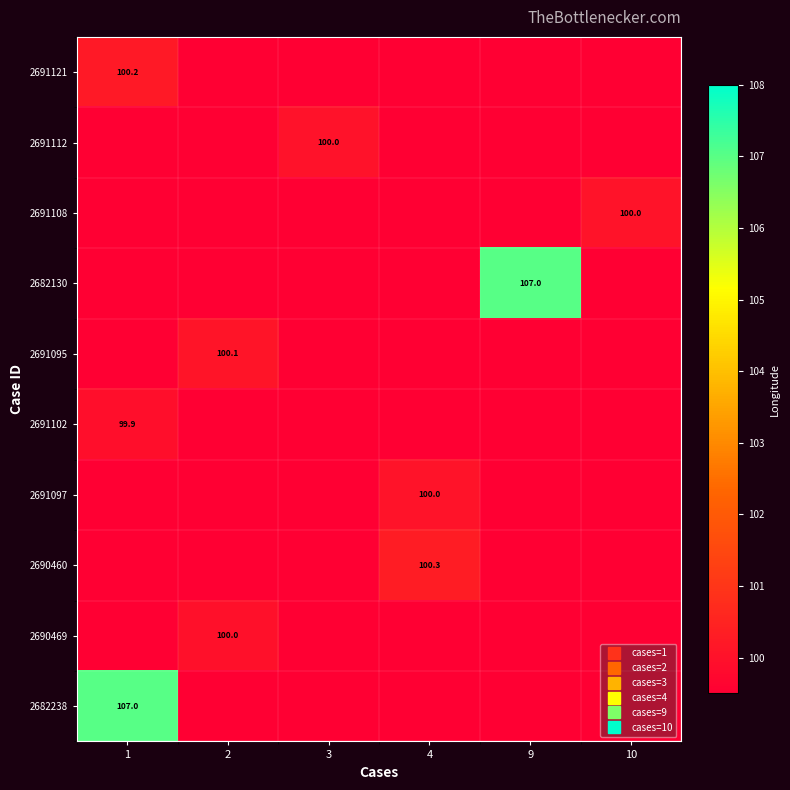

How many values in 2682130 are above zero?

1